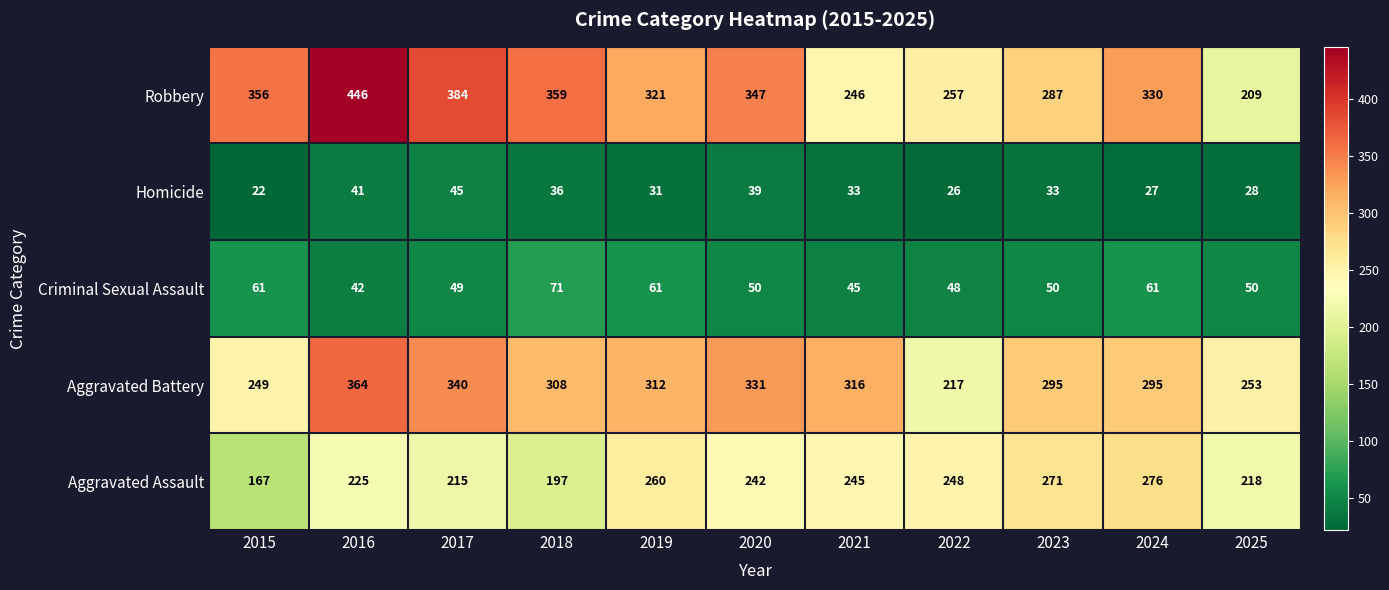

True or false: Robbery has a value of 330 at 2024.

True